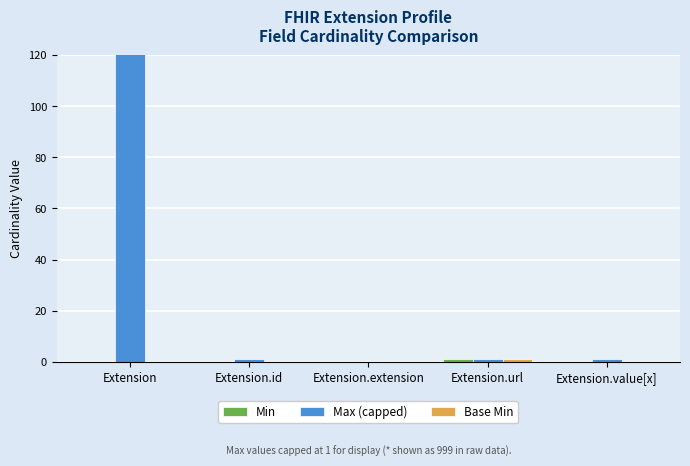

Is it true that Max (capped) equals 1 at Extension.url?

True